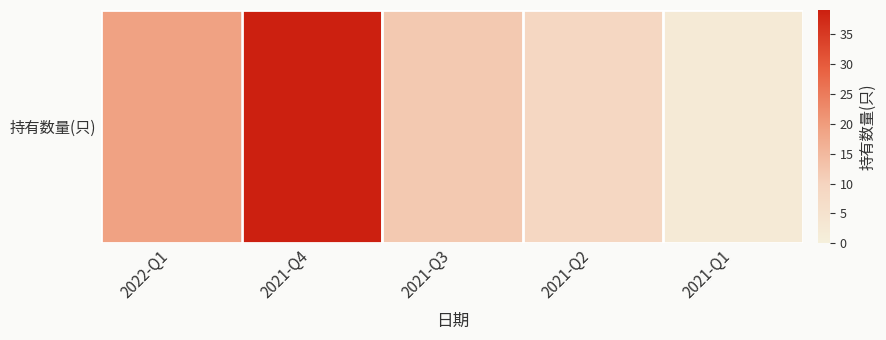

Is it true that the value at 2021-Q4 is 22?

False